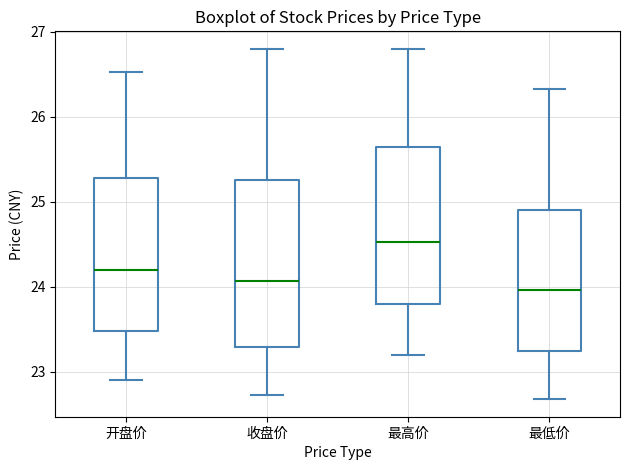

Reading left to right, read every box against the y-axis: the position of its median line, the range the box covers, and the ends of its whiskers. The values are not printed on the chart, so give them approximately, as read against the axis.

开盘价: median 24.2, box 23.5 to 25.3, whiskers 22.9 to 26.5
收盘价: median 24.1, box 23.3 to 25.3, whiskers 22.7 to 26.8
最高价: median 24.5, box 23.8 to 25.6, whiskers 23.2 to 26.8
最低价: median 24.0, box 23.3 to 24.9, whiskers 22.7 to 26.3